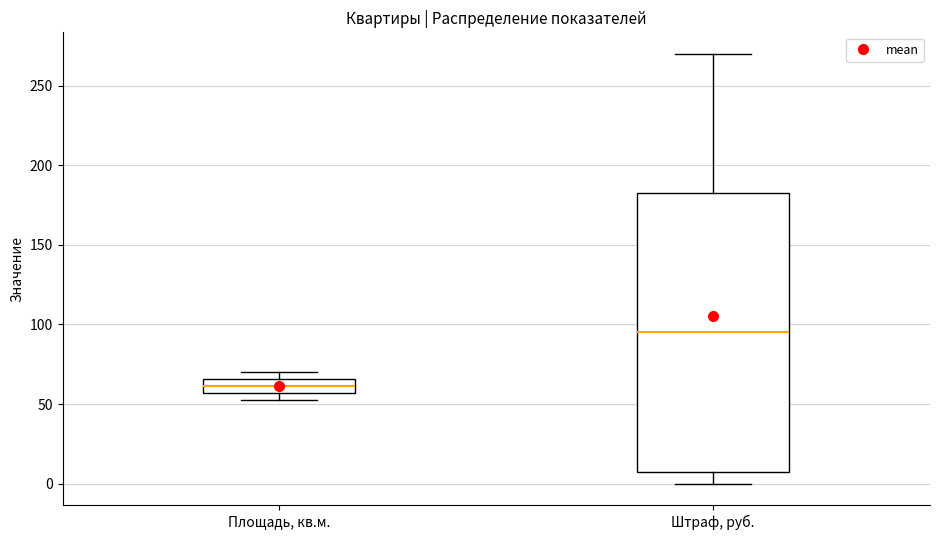

Where does the upper whisker of the box for Штраф, руб. end on the y-axis? The values are not printed on the chart, so give them approximately, as read against the axis.

270